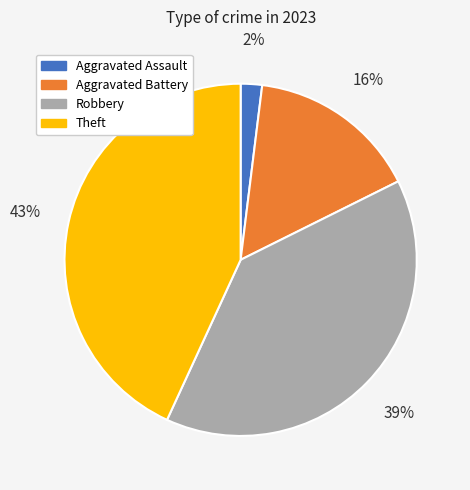

Combined, do Robbery and Aggravated Battery account for over 50%?

Yes